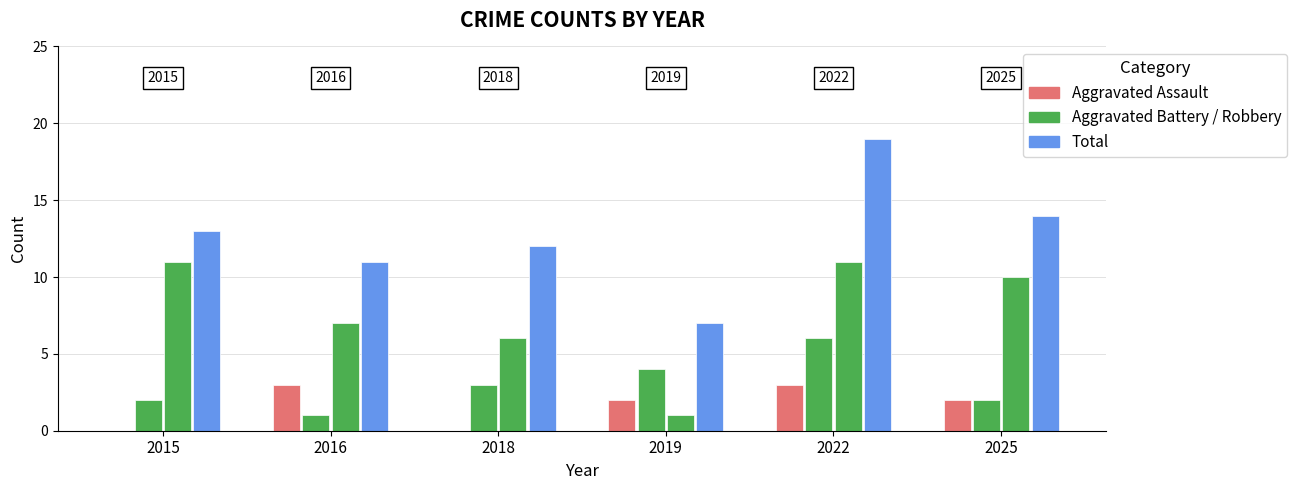

How many series are shown in this chart?

4